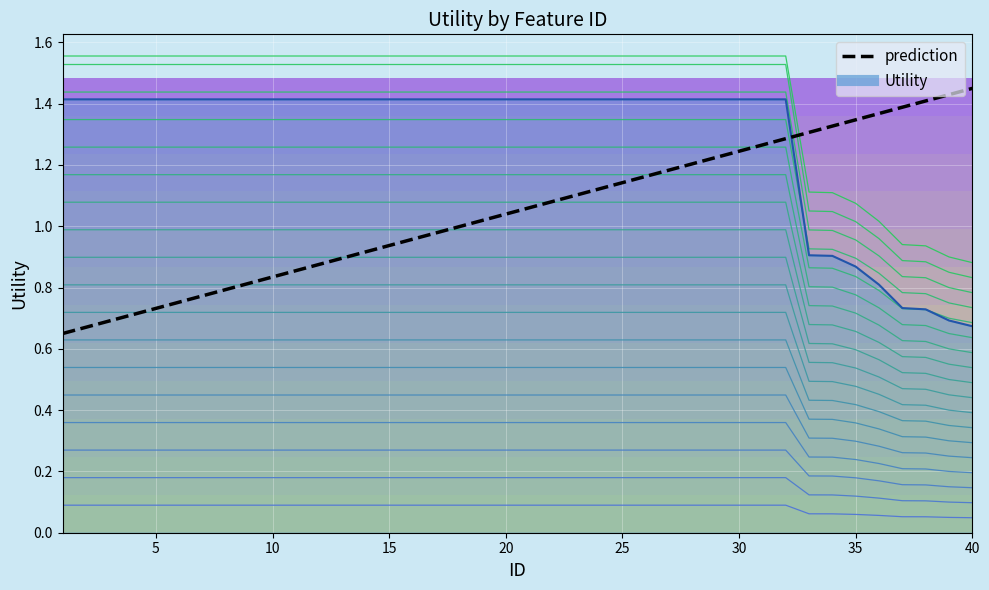

Is it true that level_2 equals 0.2 at 5?

False